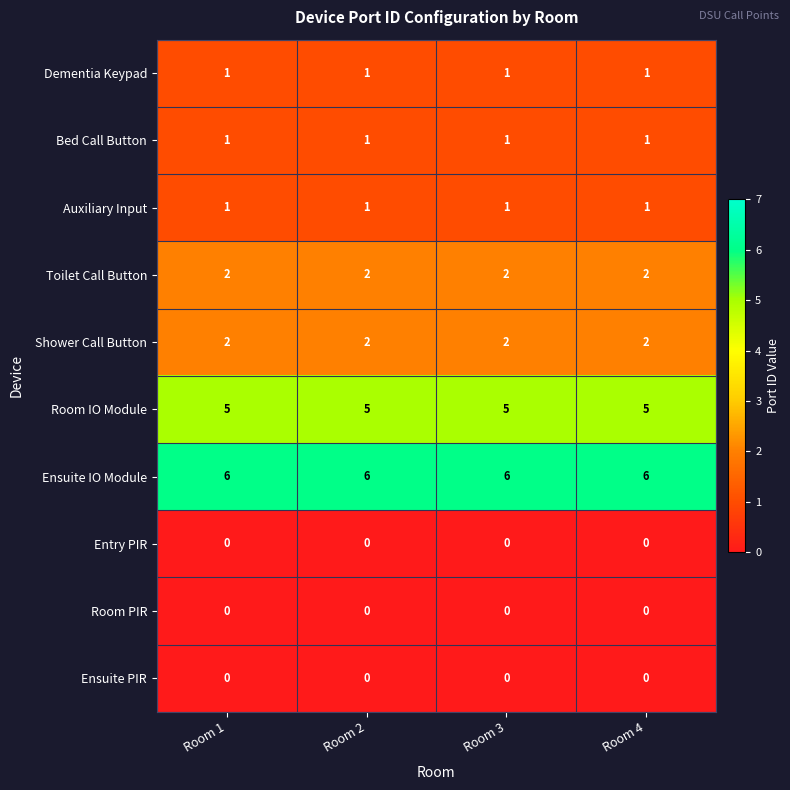

What is the spread (max minus min) of values at Room 1?

6